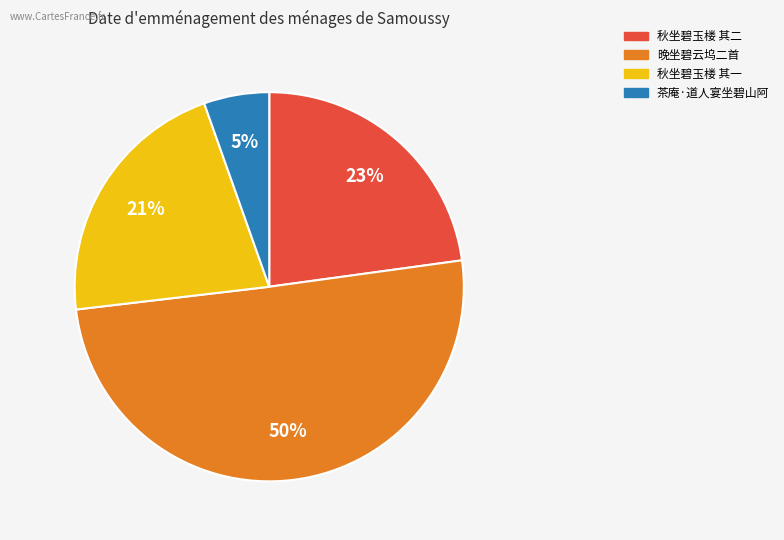

To the nearest percent, what is the average slice percentage?

25%